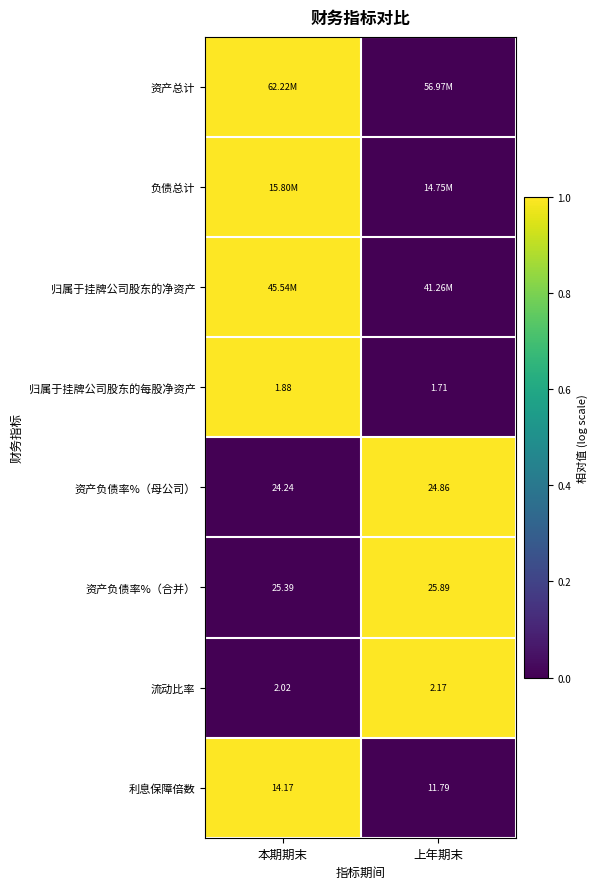

At which label does 资产负债率%（母公司） reach its minimum?

本期期末